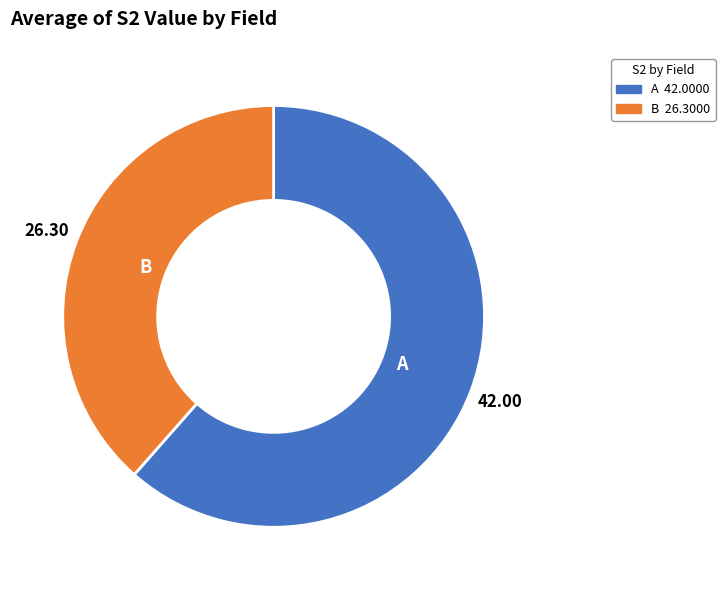

How many segments does this pie chart have?

2